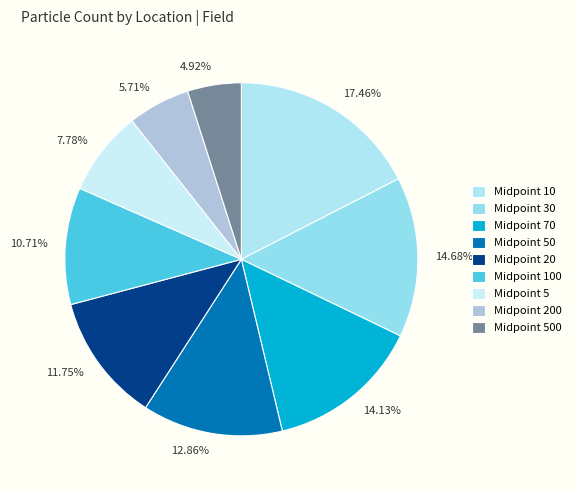

Combined, do 5.71% and 4.92% account for over 50%?

No